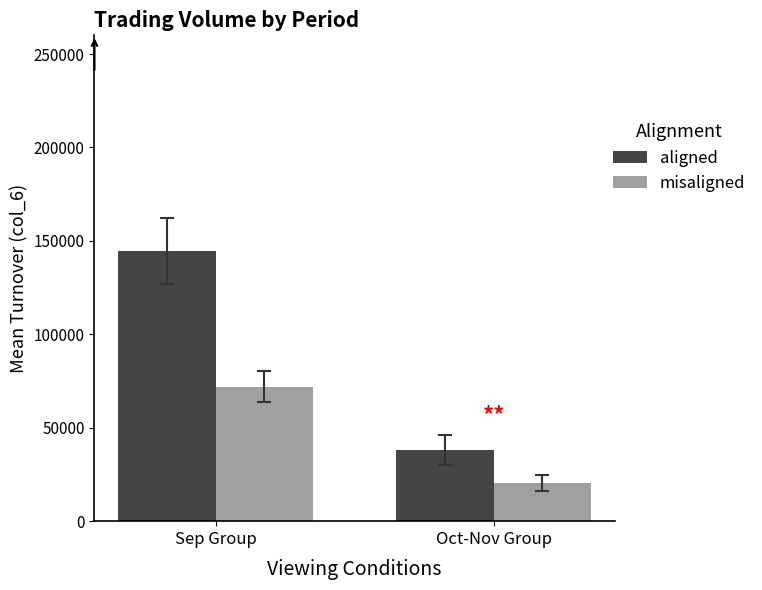

Reading left to right, transcribe all the data shown in this chart.

aligned: 144547.8	38062.2
misaligned: 72000.0	20555.6